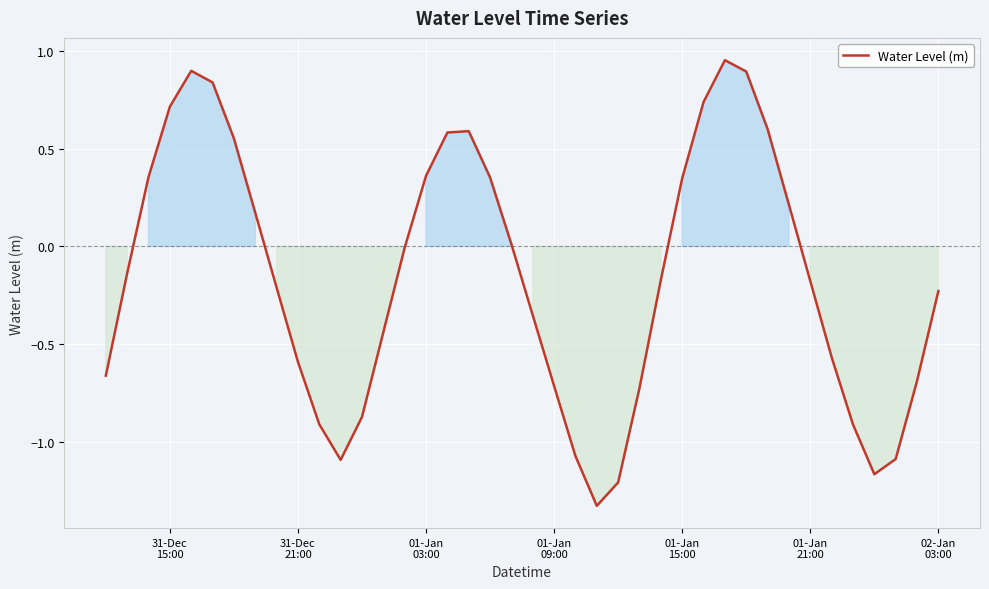

What is the difference between the maximum and minimum values?

2.3